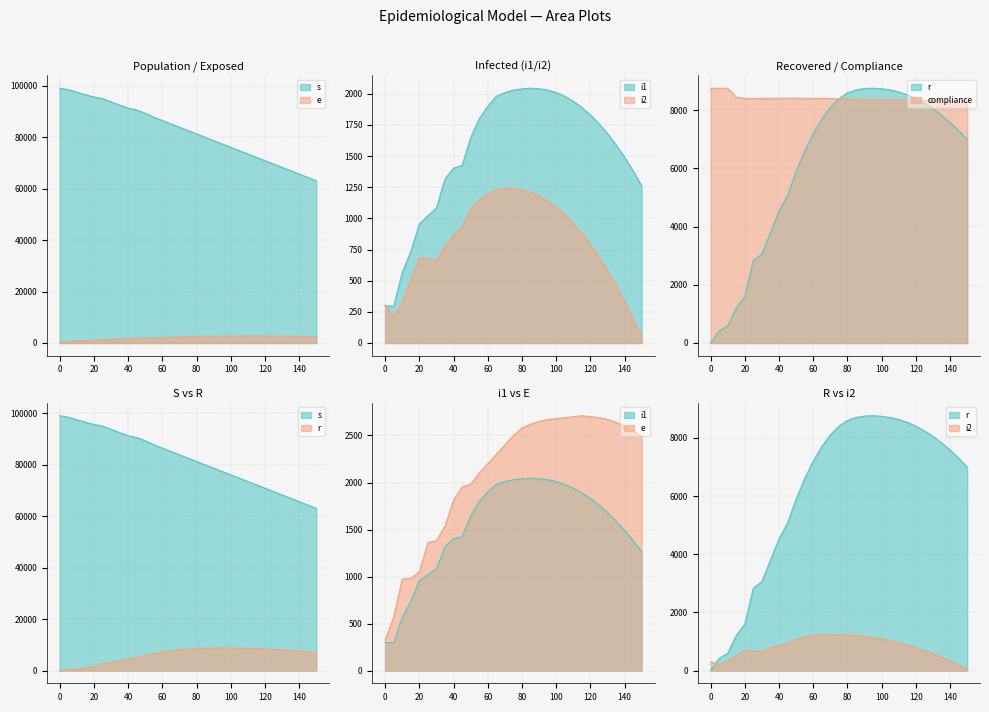

Reading left to right, transcribe all the data shown in this chart.

s: 99075.0	98507.0	97535.0	96555.0	95694.0	95063.0	93780.0	92525.0	91341.0	90570.0	89359.0	87800.0	86500.0	85200.0	83900.0	82600.0	81300.0	80000.0	78700.0	77400.0	76100.0	74800.0	73500.0	72200.0	70900.0	69600.0	68300.0	67000.0	65700.0	64400.0	63100.0
e: 325.0	568.0	972.0	980.0	1051.0	1361.0	1381.0	1538.0	1812.0	1955.0	1982.0	2100.0	2200.0	2300.0	2400.0	2500.0	2580.0	2620.0	2650.0	2670.0	2680.0	2690.0	2700.0	2710.0	2700.0	2690.0	2670.0	2640.0	2600.0	2550.0	2490.0
i1: 298.0	295.0	564.0	735.0	956.0	1021.0	1084.0	1317.0	1403.0	1425.0	1647.0	1800.0	1900.0	1980.0	2010.0	2030.0	2040.0	2045.0	2040.0	2030.0	2010.0	1980.0	1940.0	1890.0	1830.0	1760.0	1680.0	1590.0	1490.0	1380.0	1260.0
i2: 305.0	207.0	329.0	505.0	686.0	679.0	657.0	780.0	868.0	933.0	1075.0	1150.0	1200.0	1230.0	1240.0	1240.0	1230.0	1210.0	1180.0	1140.0	1090.0	1030.0	960.0	880.0	790.0	690.0	580.0	460.0	330.0	190.0	50.0
r: 0.0	418.0	591.0	1207.0	1595.0	2837.0	3059.0	3795.0	4532.0	5075.0	5893.0	6600.0	7200.0	7700.0	8100.0	8400.0	8600.0	8700.0	8750.0	8760.0	8740.0	8700.0	8630.0	8530.0	8400.0	8240.0	8050.0	7830.0	7580.0	7300.0	6990.0
compliance: 8757.3	8758.2	8760.0	8452.1	8411.3	8410.1	8411.5	8411.0	8414.8	8414.4	8415.6	8411.6	8411.6	8401.7	8401.7	8391.7	8391.7	8381.7	8381.7	8371.8	8371.8	8361.8	8361.8	8351.8	8351.8	8341.9	8341.9	8331.9	8331.9	8321.9	8321.9